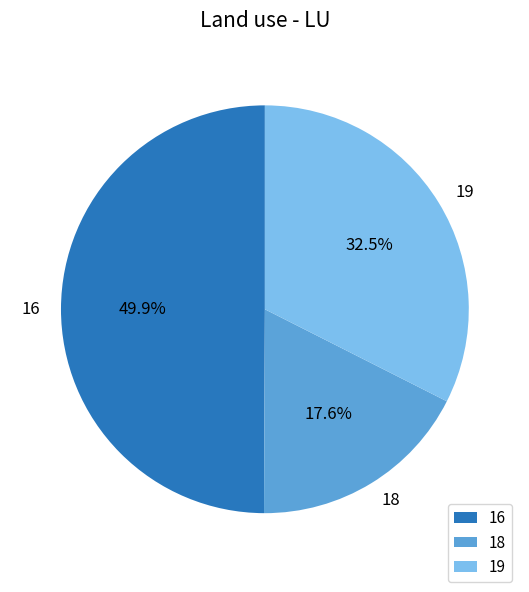

To the nearest percent, what percentage of the pie is 16?

50%